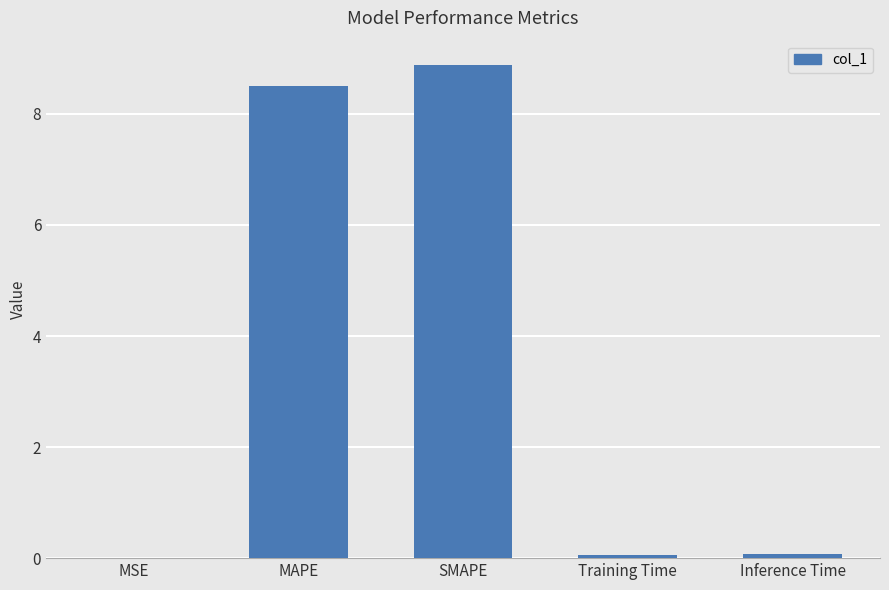

What value does the data have at MAPE?

8.5